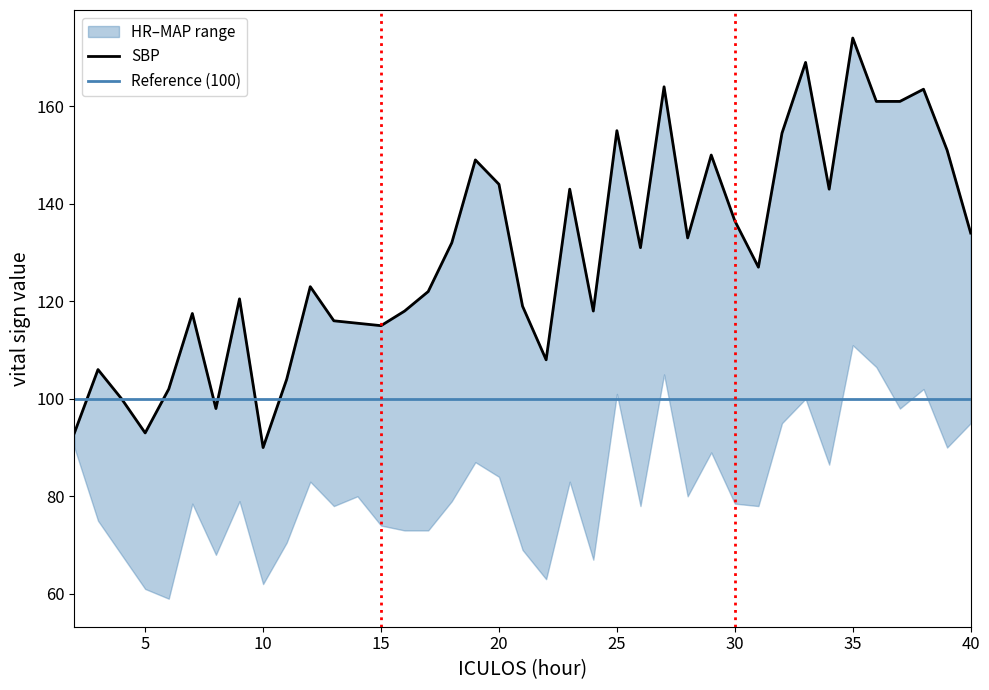

What is the value of the MAP point at the 36th from the left?

98.0